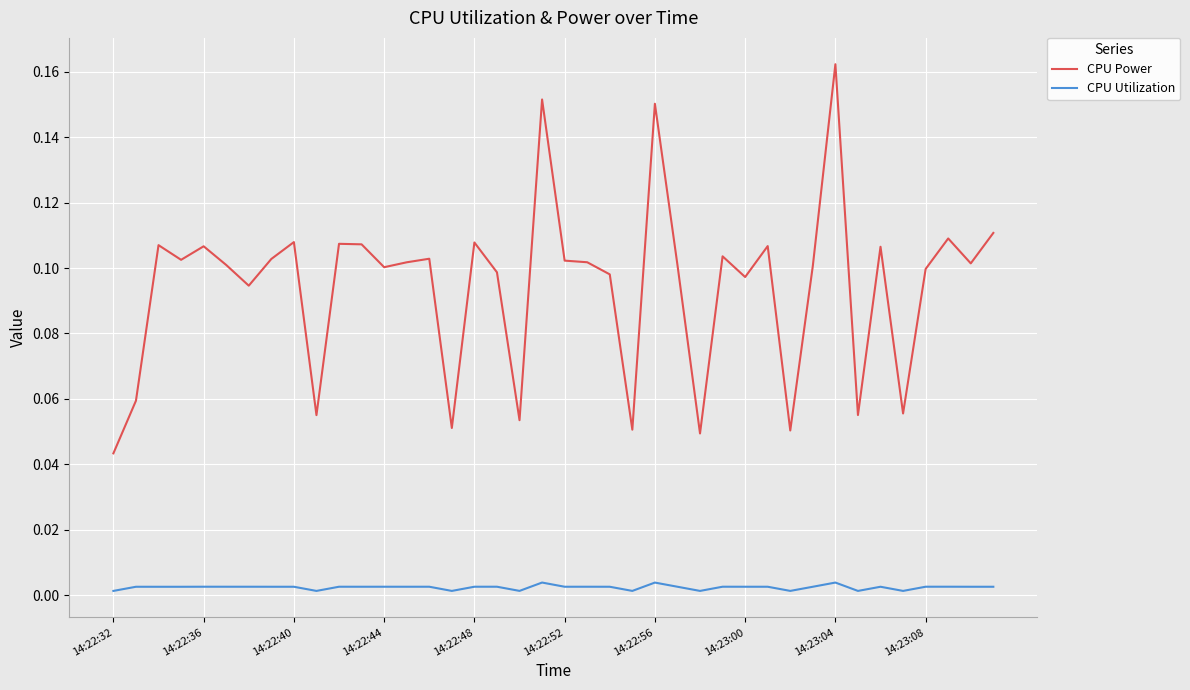

Which series has the largest range (max minus min)?

CPU Power